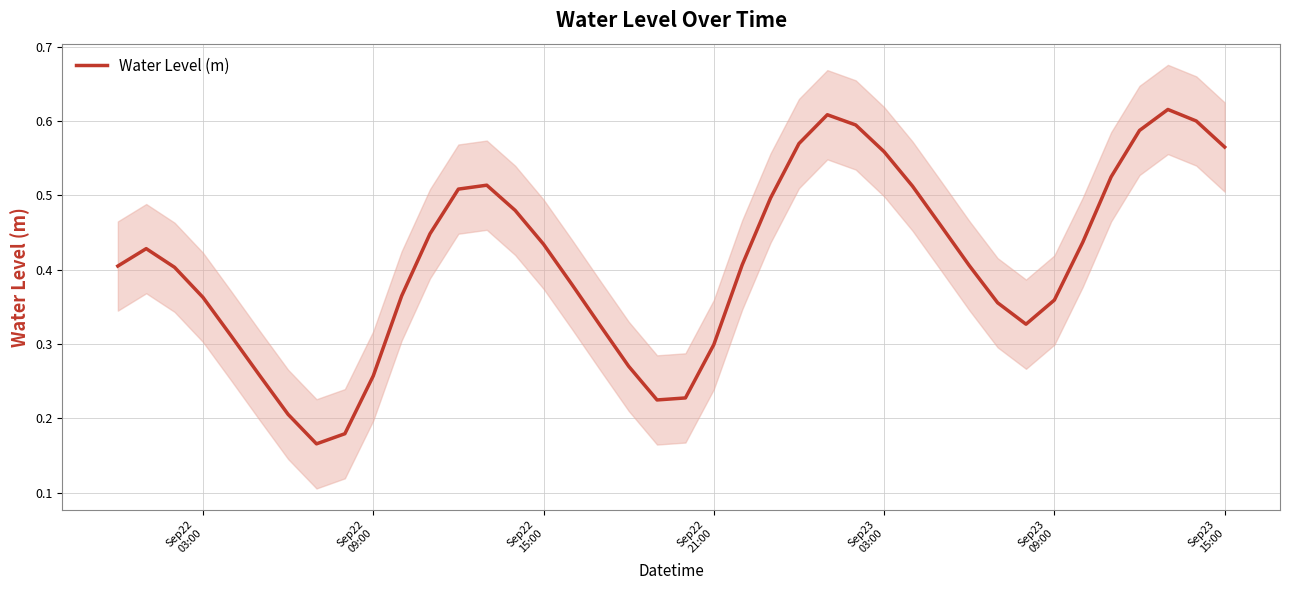

Reading right to left, extract all data points from this chart.

0.6	0.6	0.6	0.6	0.5	0.4	0.4	0.3	0.4	0.4	0.5	0.5	0.6	0.6	0.6	0.6	0.5	0.4	0.3	0.2	0.2	0.3	0.3	0.4	0.4	0.5	0.5	0.5	0.4	0.4	0.3	0.2	0.2	0.2	0.3	0.3	0.4	0.4	0.4	0.4